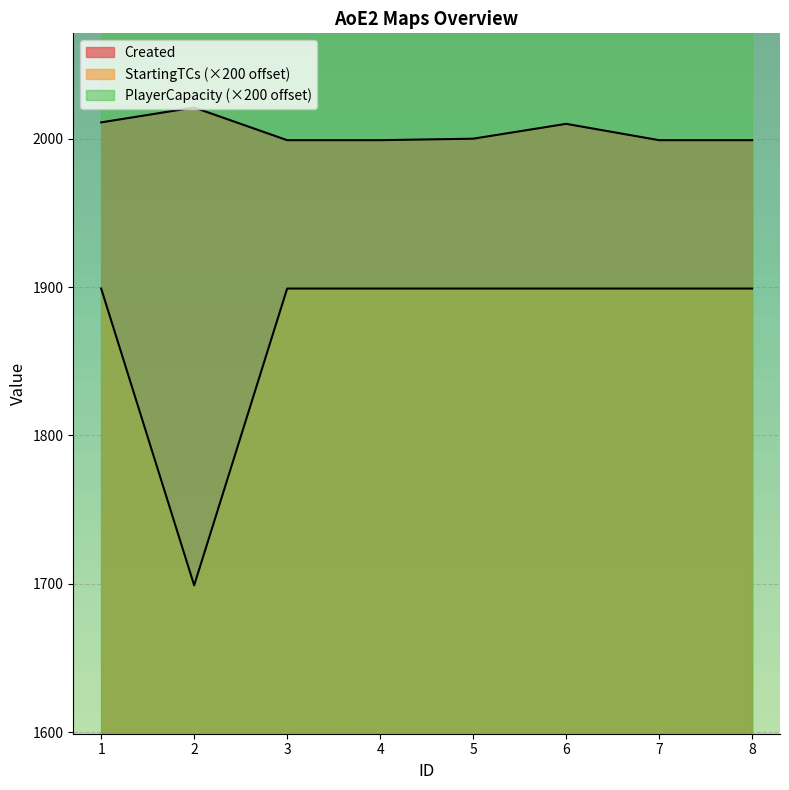

Rank the series at 7 from highest to lowest value.

Created, StartingTCs